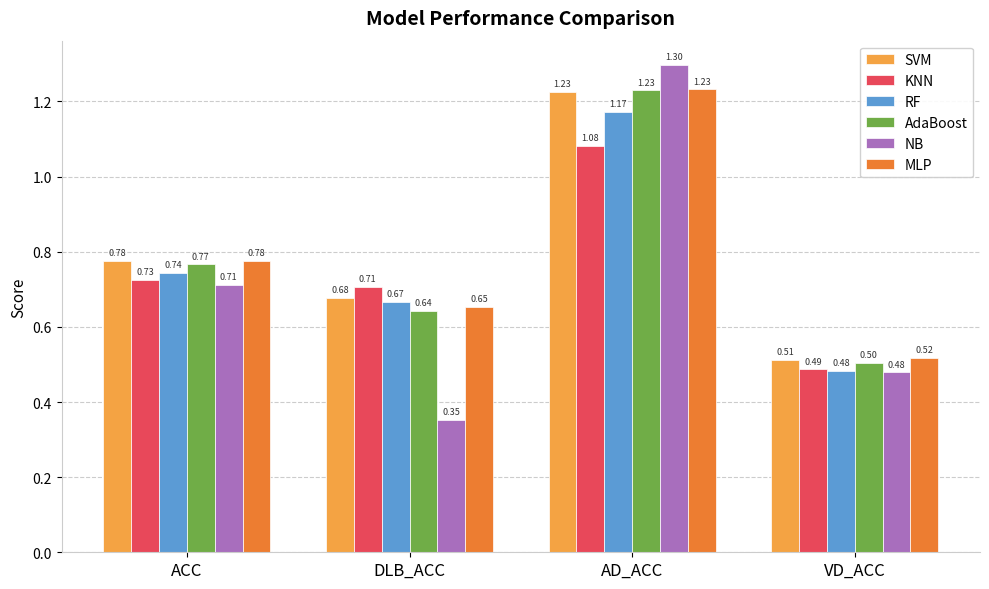

At which label is KNN closest to 0?

VD_ACC